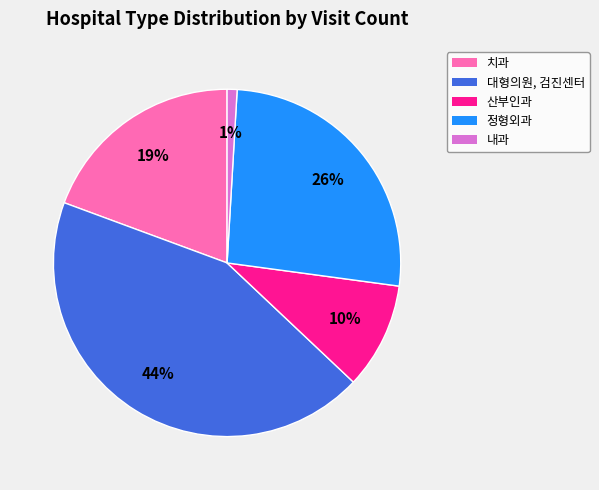

To the nearest percent, what is the average slice percentage?

20%